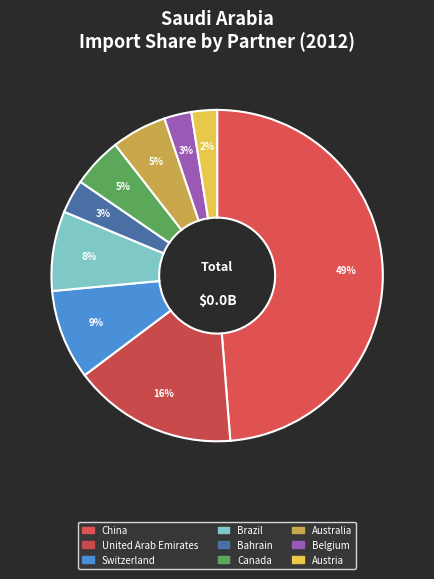

Which category has the biggest portion of the pie?

China